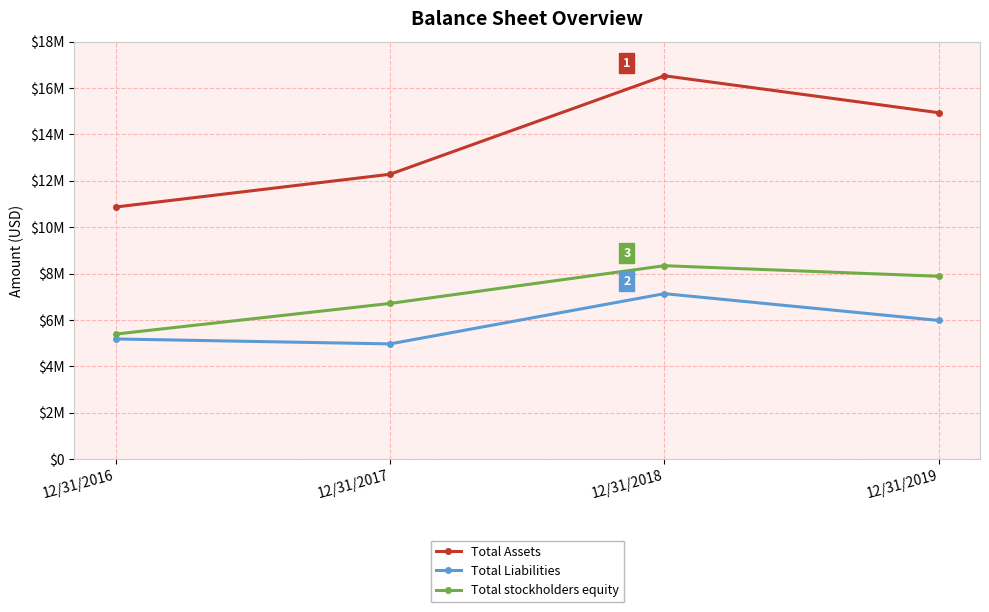

What is the difference between the maximum and minimum values in the Total stockholders equity series?

2948598